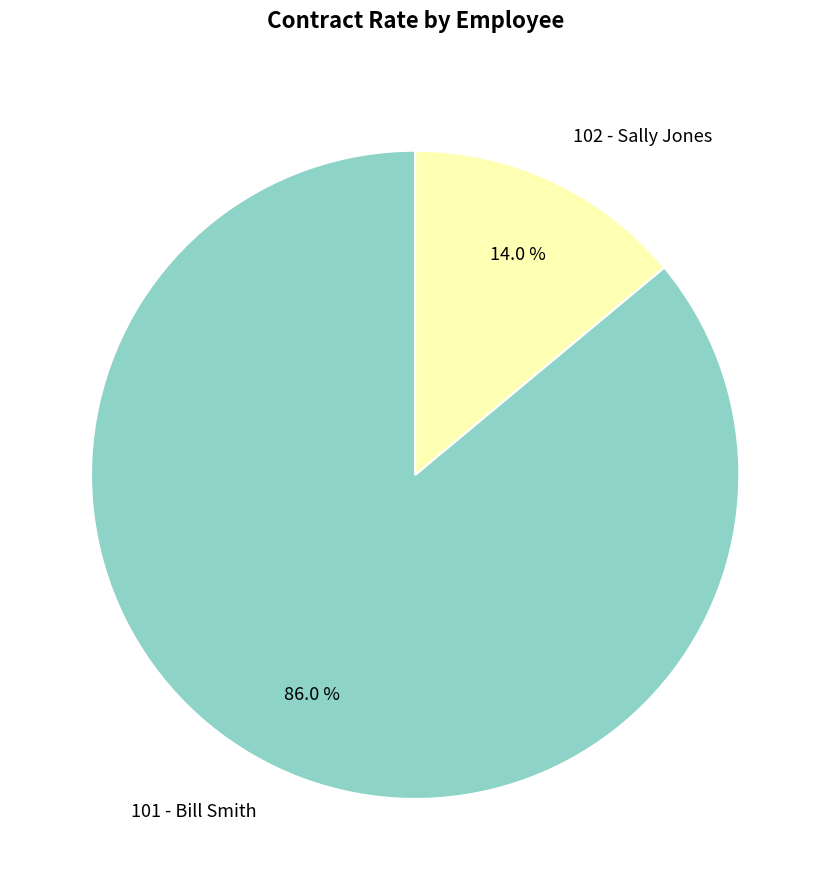

What is the smallest slice in the pie chart?

102 - Sally Jones